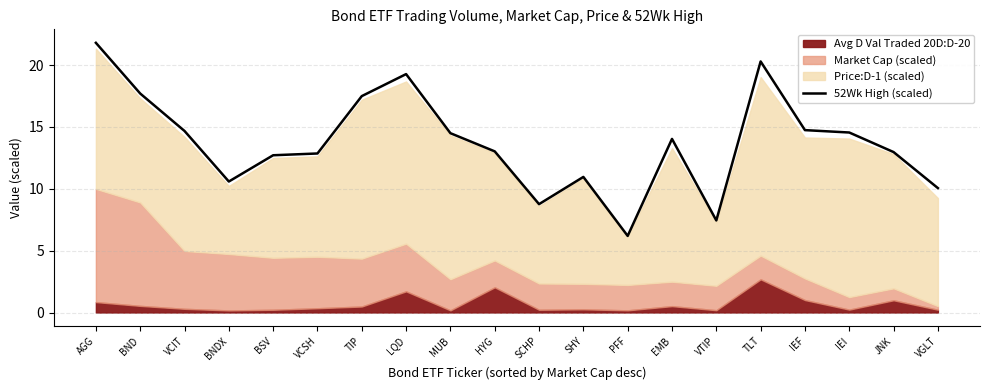

Rank the categories by value from highest to lowest.

AGG, TLT, LQD, BND, TIP, IEF, VCIT, IEI, MUB, EMB, HYG, JNK, VCSH, BSV, SHY, BNDX, VGLT, SCHP, VTIP, PFF